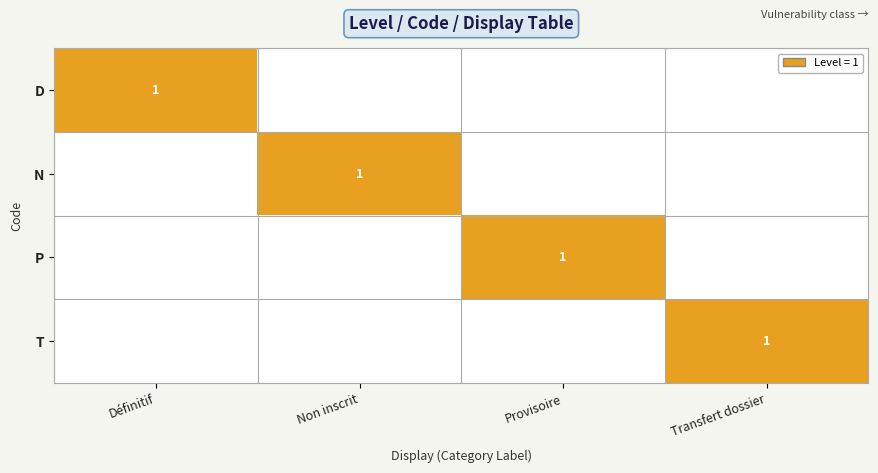

List the series in order of their peak value, highest first.

D, N, P, T